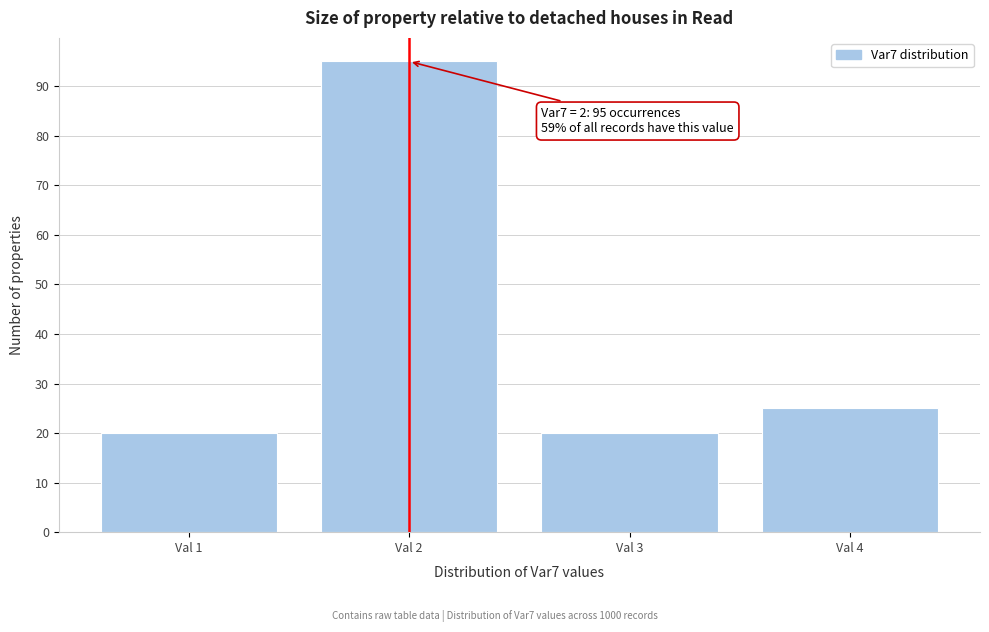

Over which range of the x-axis is the bar tallest?

1.5 to 2.5